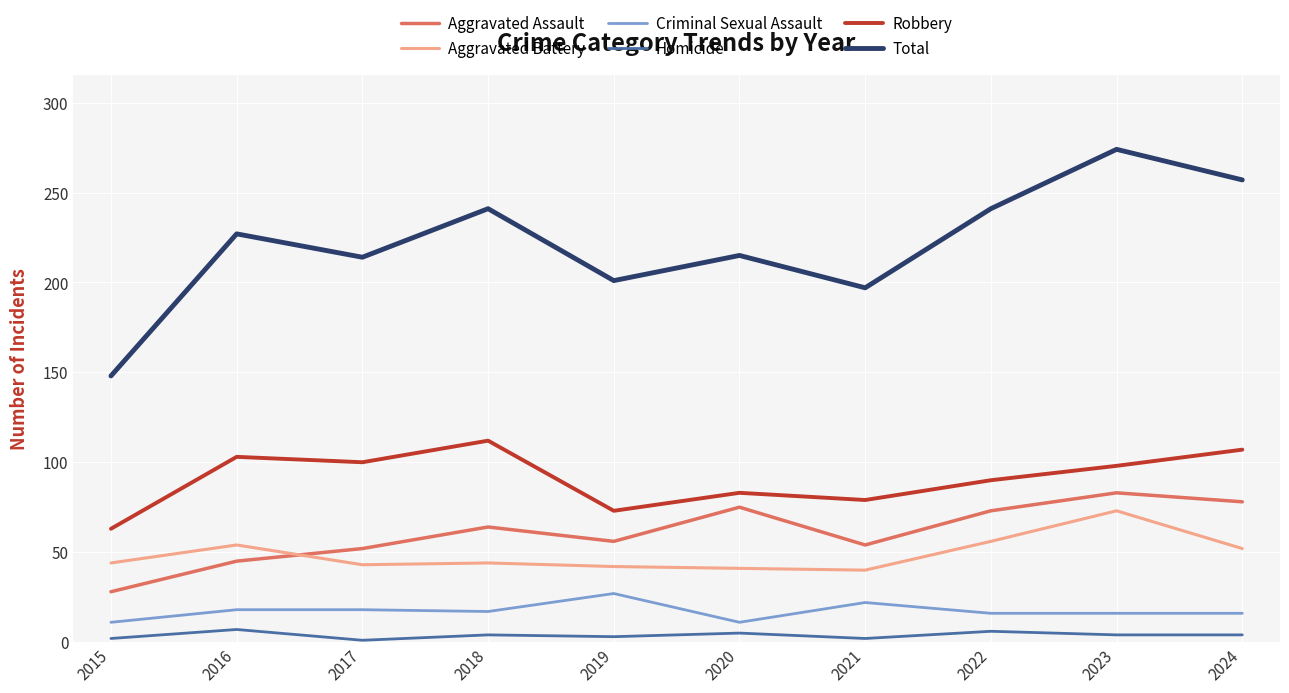

Read the Robbery value at 2016, to the nearest 10.

100